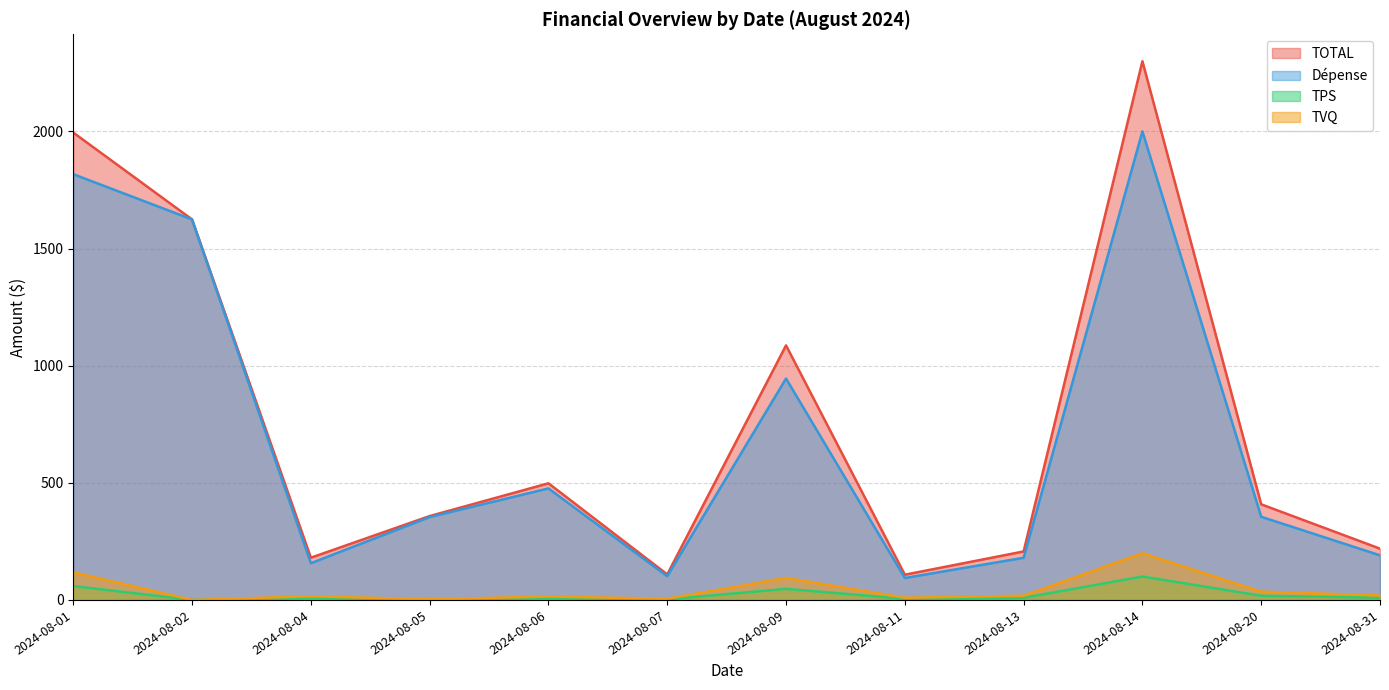

The value of Dépense at 2024-08-01 is 1817.4. True or false?

True